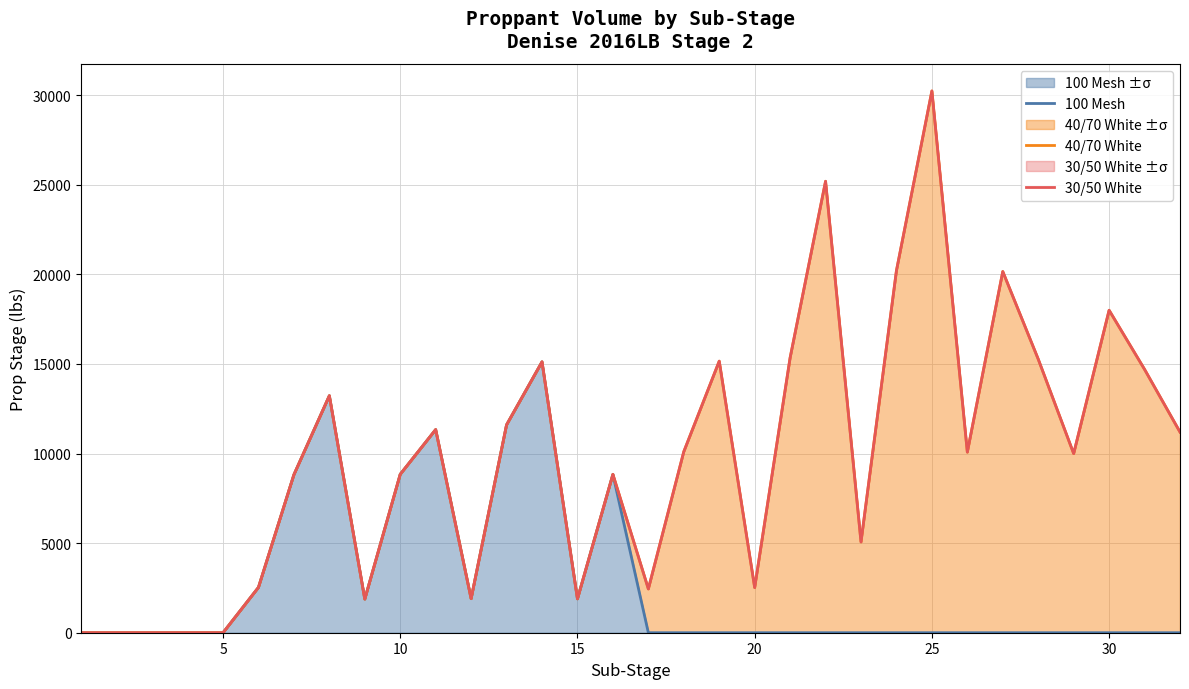

How many distinct data groups are displayed?

3